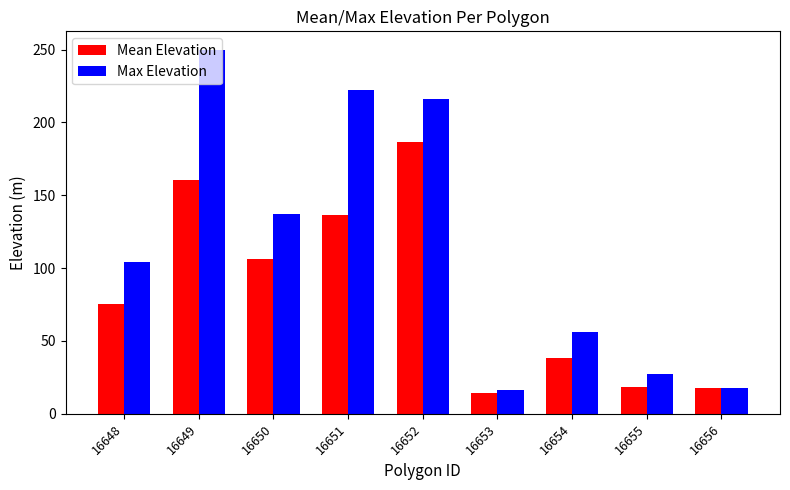

What is the difference between the second highest and second lowest values in the Mean Elevation series?

142.6